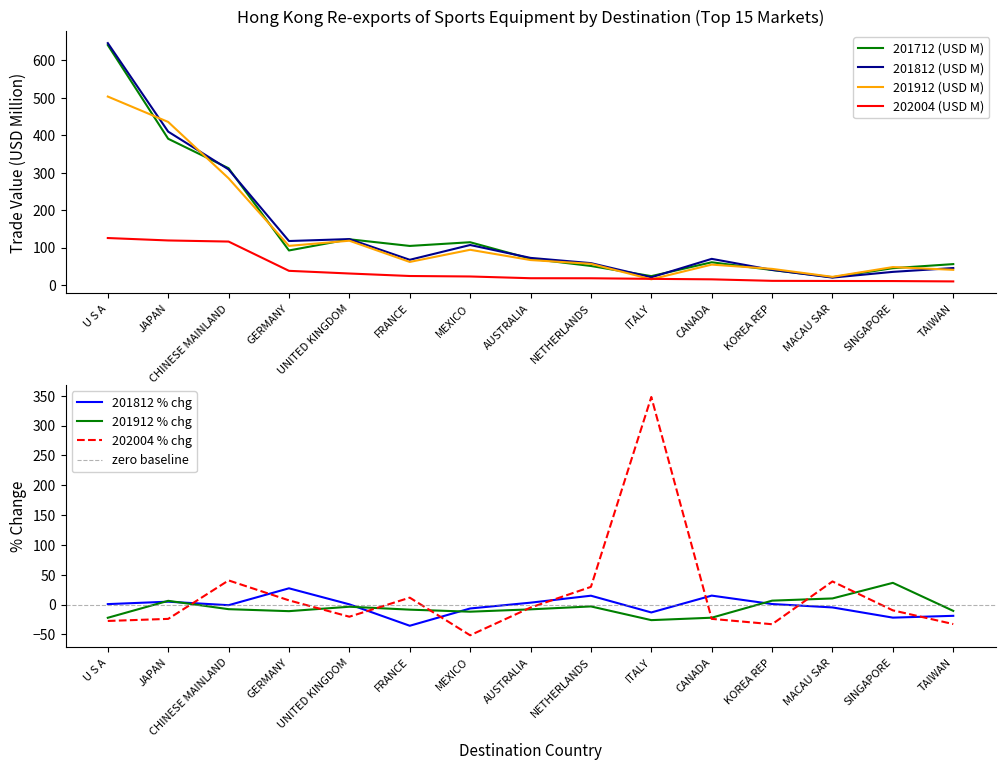

Read the 202004 (USD M) value at TAIWAN.

9.6